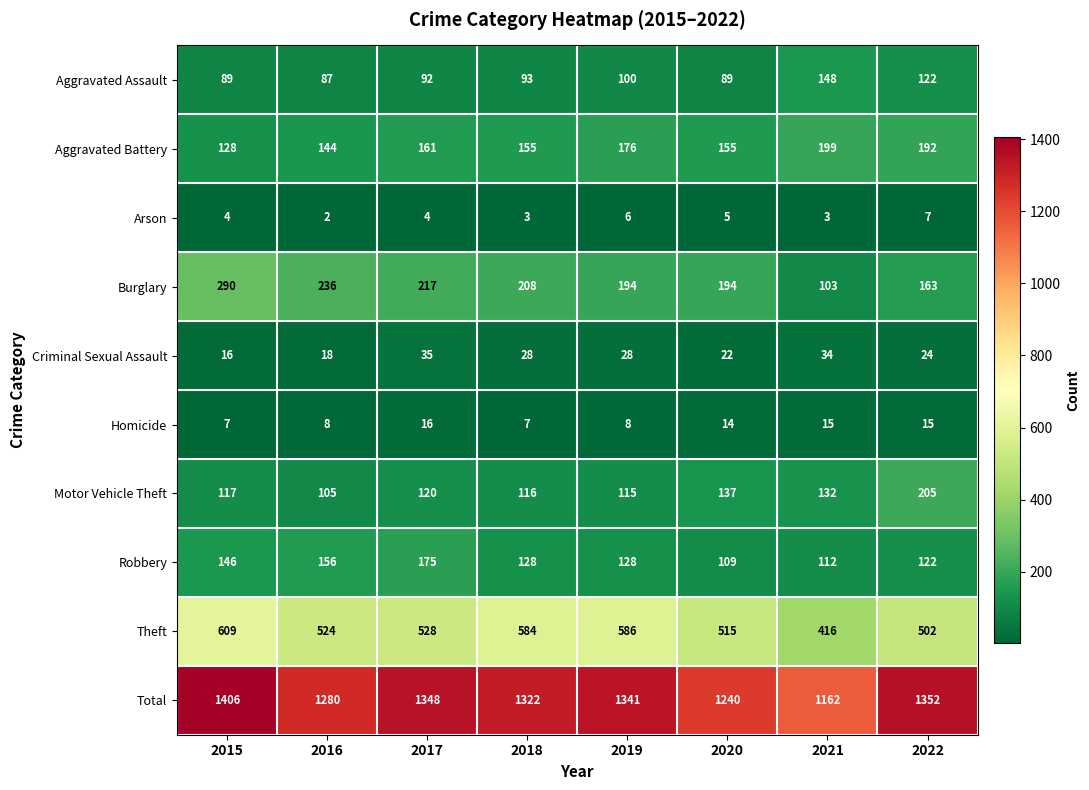

What is the sum of the Homicide values at 2015 and 2018?

14